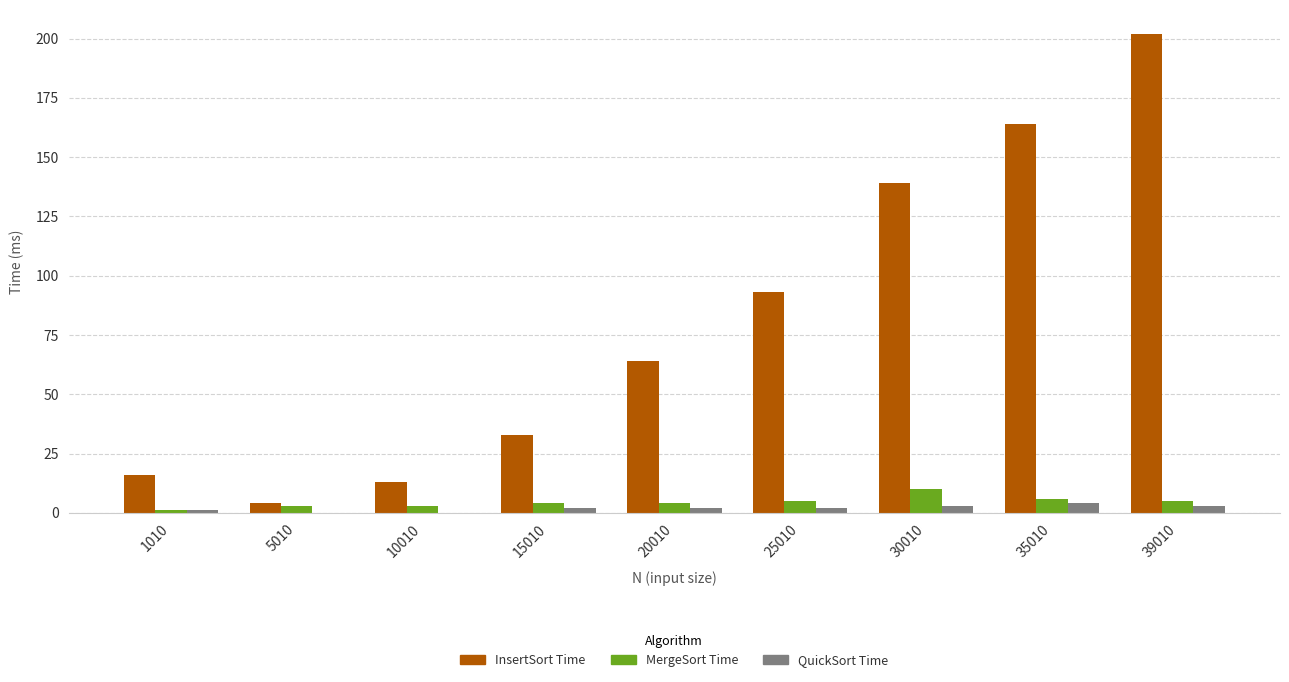

Reading right to left, transcribe all the data shown in this chart.

InsertSort Time: 39010=202	35010=164	30010=139	25010=93	20010=64	15010=33	10010=13	5010=4	1010=16
MergeSort Time: 39010=5	35010=6	30010=10	25010=5	20010=4	15010=4	10010=3	5010=3	1010=1
QuickSort Time: 39010=3	35010=4	30010=3	25010=2	20010=2	15010=2	10010=0	5010=0	1010=1